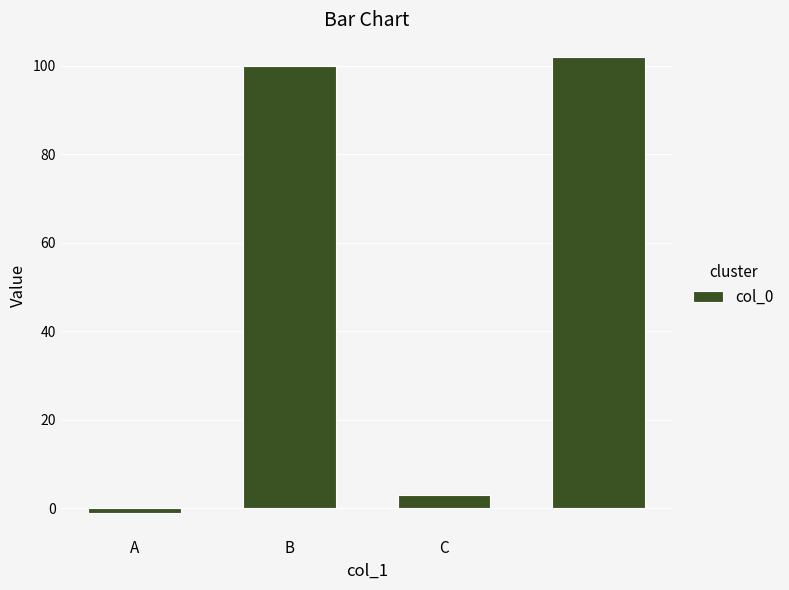

Reading left to right, extract all data points from this chart.

-1	100	3	102